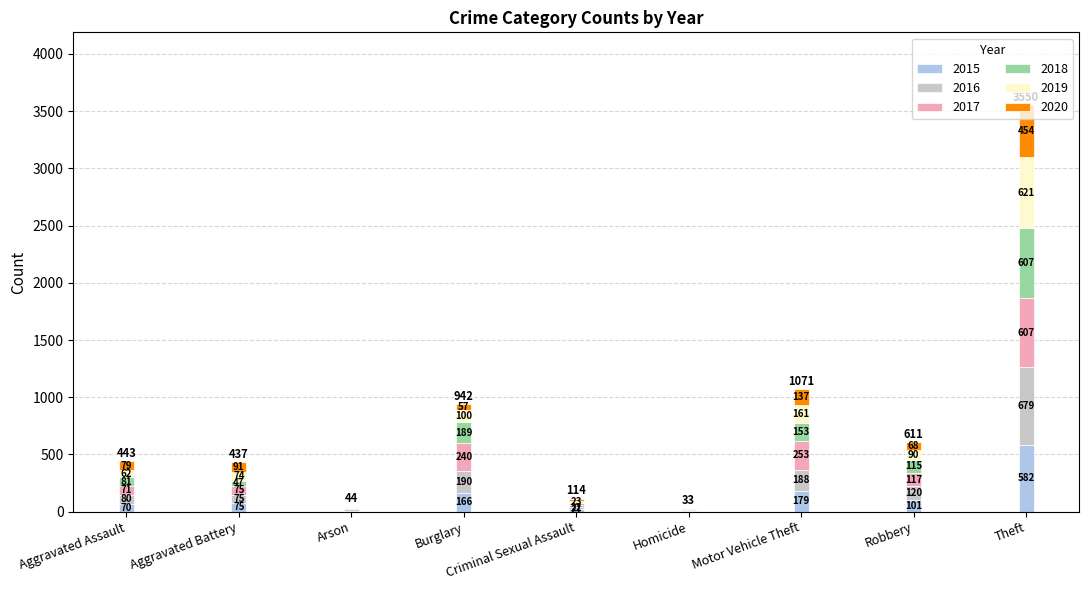

What is the highest value of the 2015 series?

582